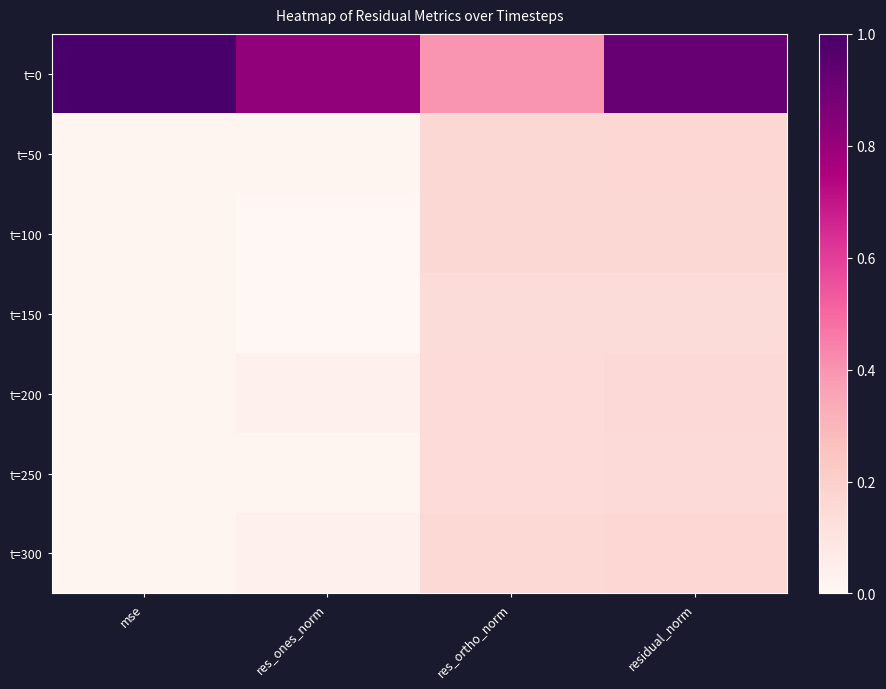

What is the spread (max minus min) of values at mse?

1.0